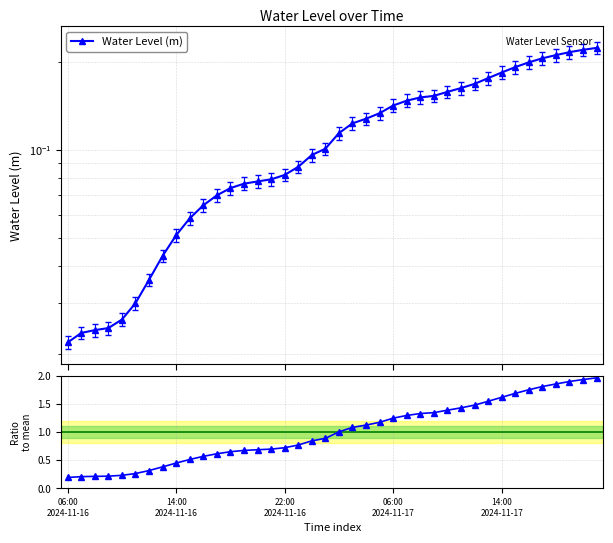

What position from the left is 14:00 2024-11-17?

33